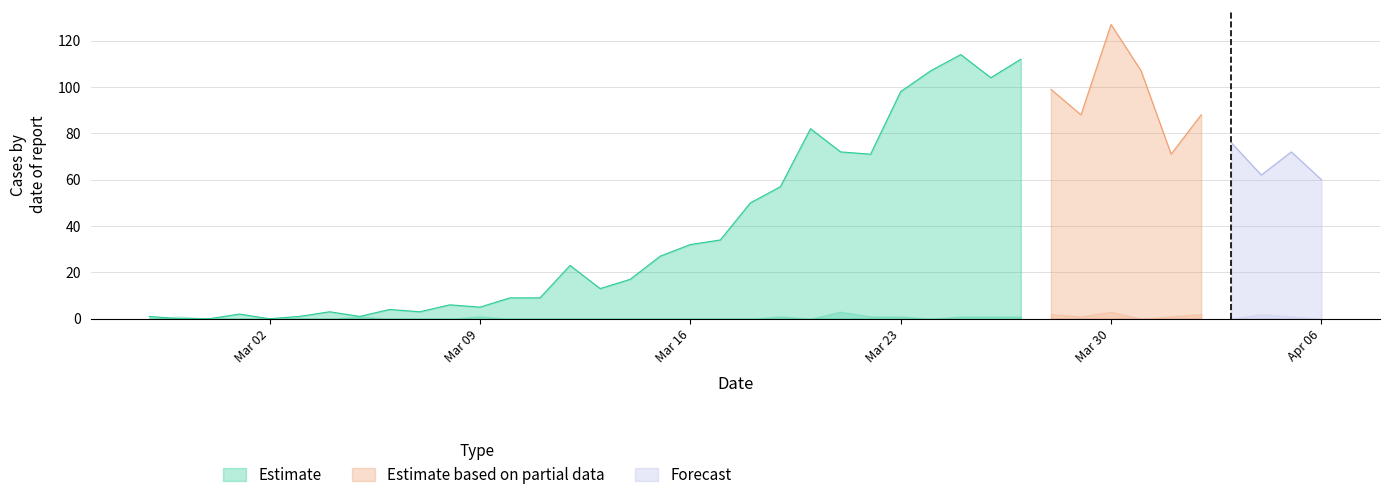

What is the sum of all value values?

1907